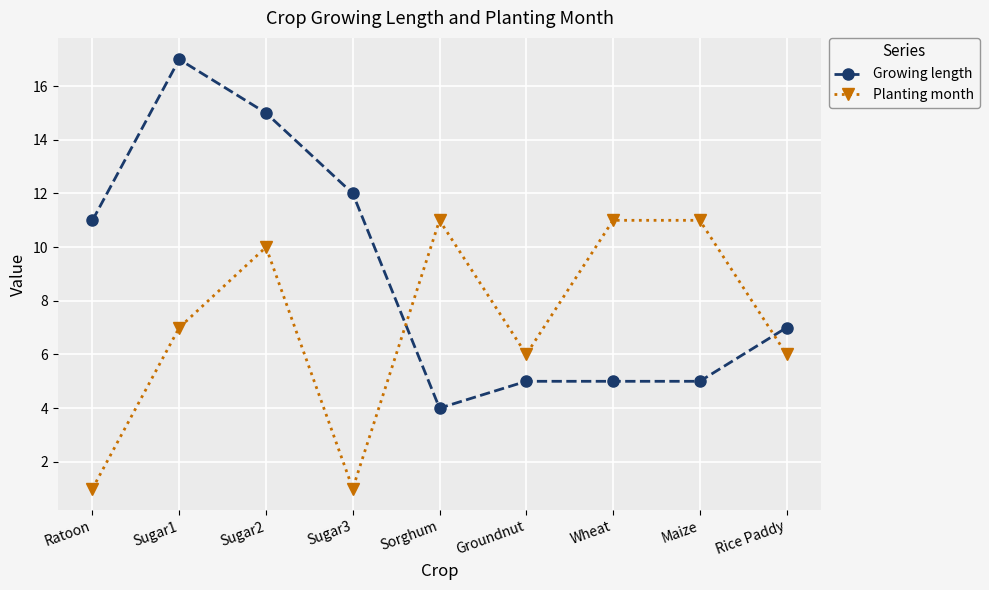

What is the minimum value for Growing length?

4